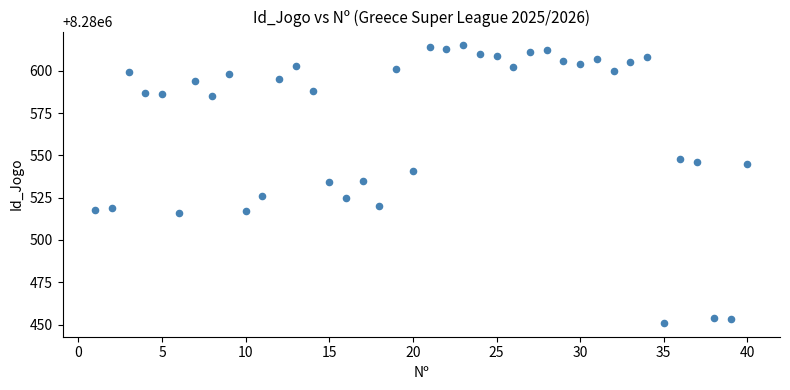

What is the range of Y values (max minus min)?

164